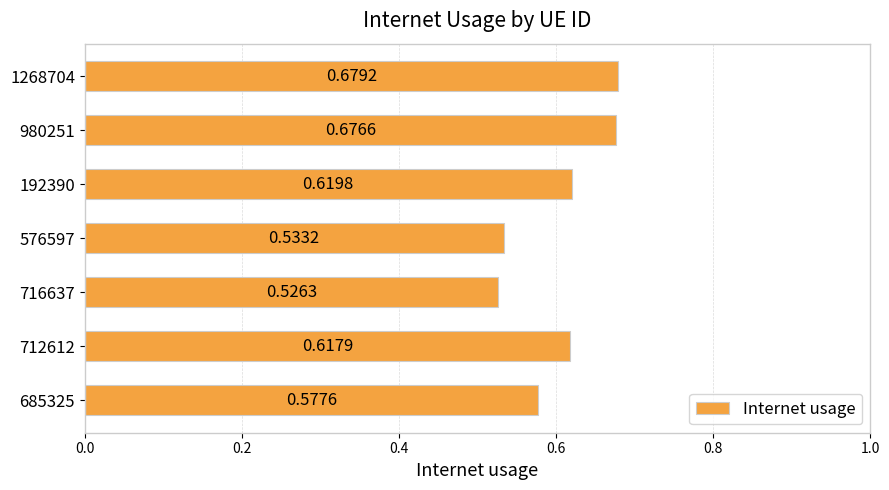

What is the sum of all values?

4.2